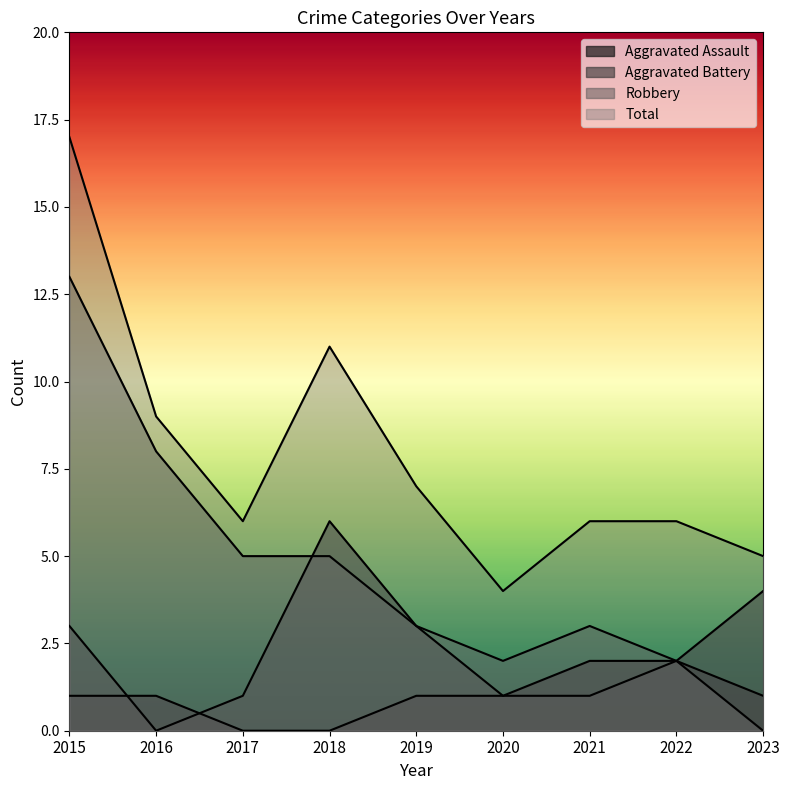

How many values in the Aggravated Assault series are below 1?

2